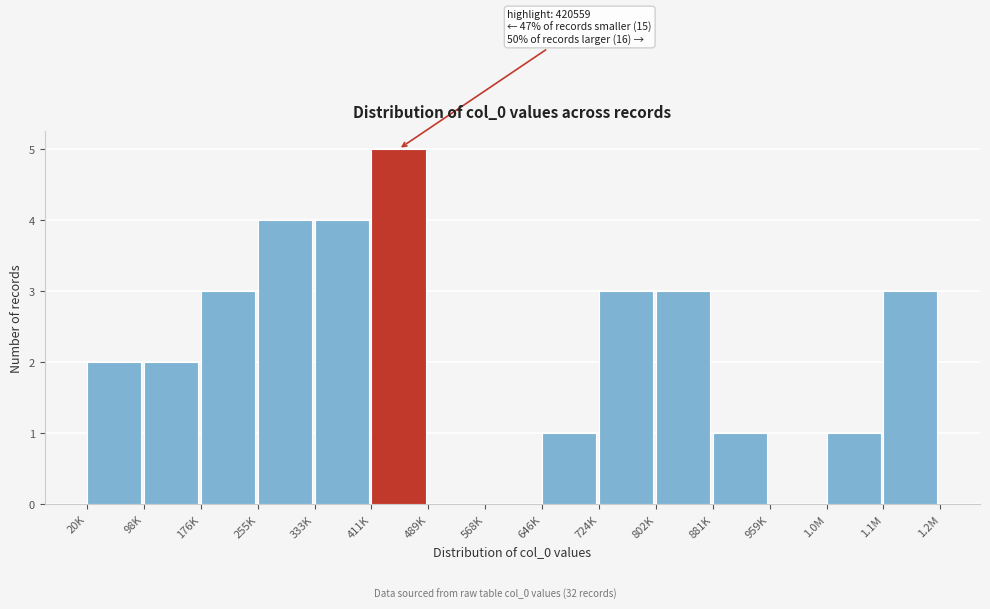

Reading right to left, what are all the values shown in this chart?

1.1M=3	1.0M=1	959K=0	881K=1	802K=3	724K=3	646K=1	568K=0	489K=0	411K=5	333K=4	255K=4	176K=3	98K=2	20K=2